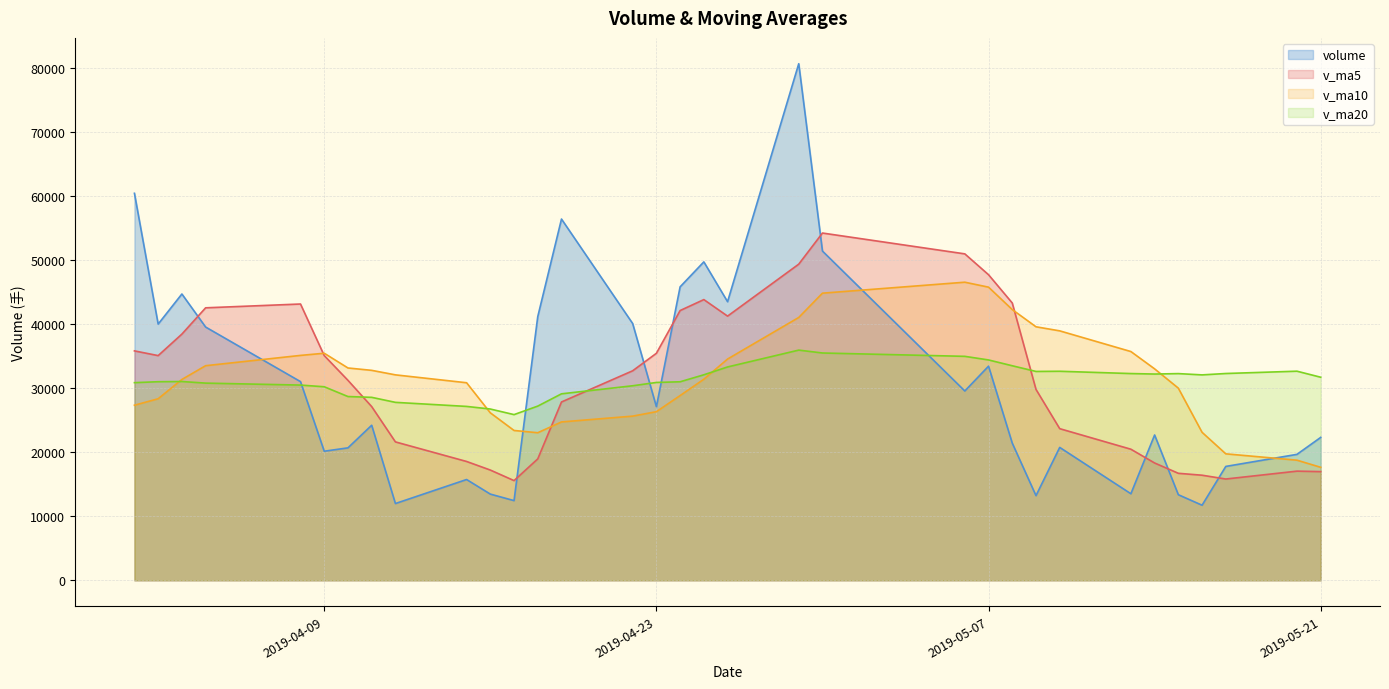

How many interior local valleys does the v_ma20 series have?

4